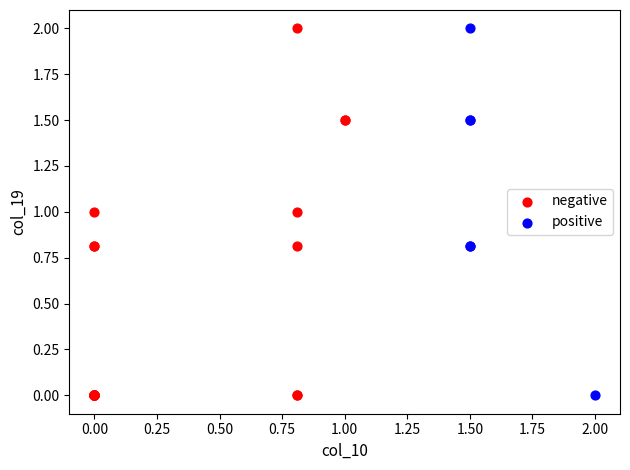

What are all the series names shown in the legend?

negative, positive